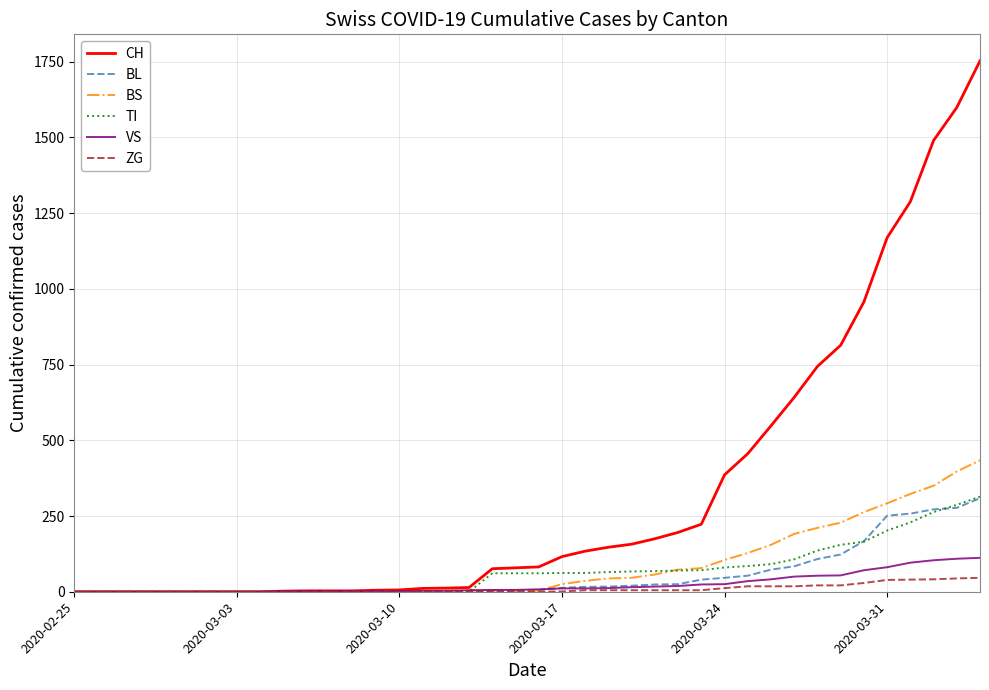

Which series has the widest spread of values?

CH